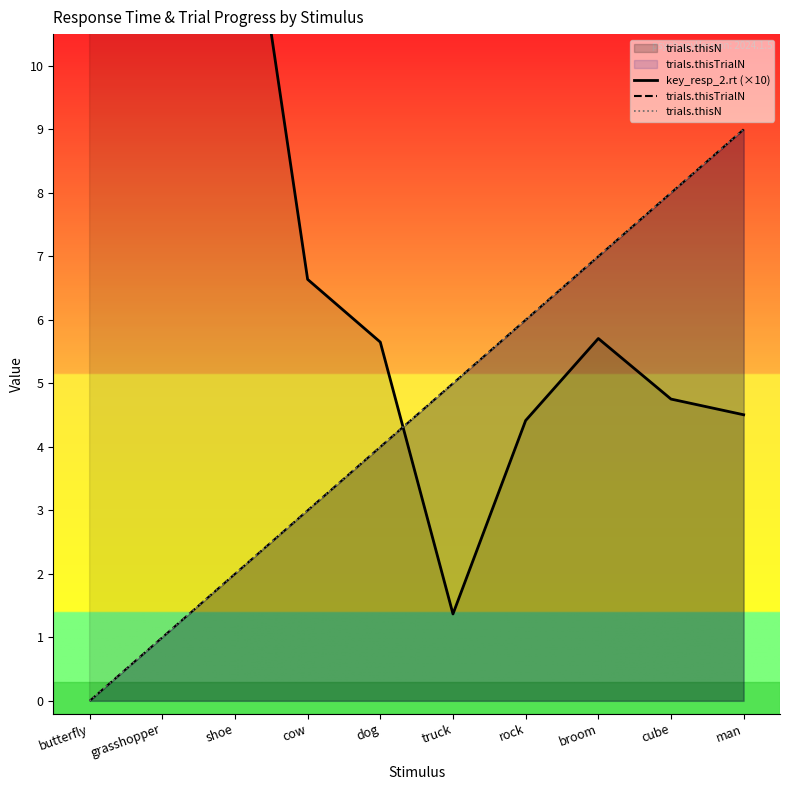

Which series ends up on top after the final intersection of key_resp_2.rt (×10) and trials.thisN?

trials.thisN